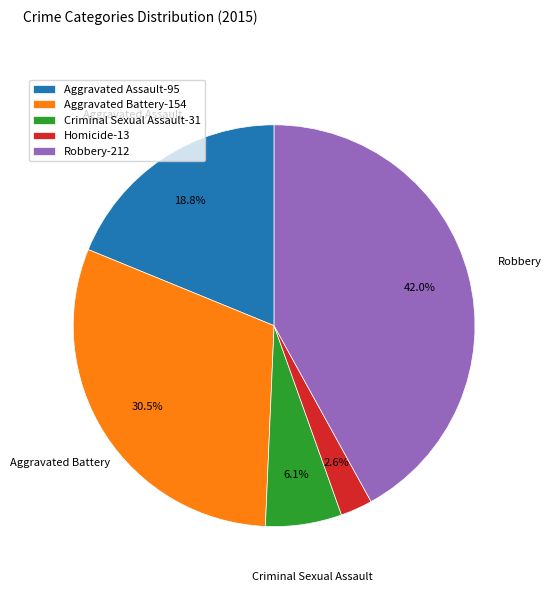

Count the number of slices in the pie.

5